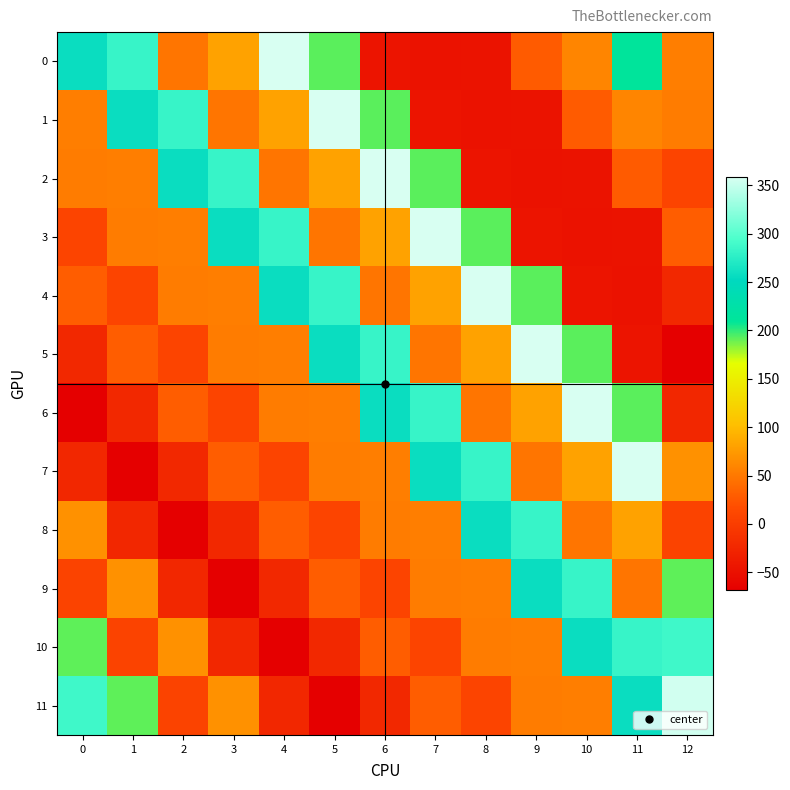

At 12, list the series in order from largest to smallest.

11, 10, 9, 7, 0, 1, 3, 2, 8, 4, 6, 5